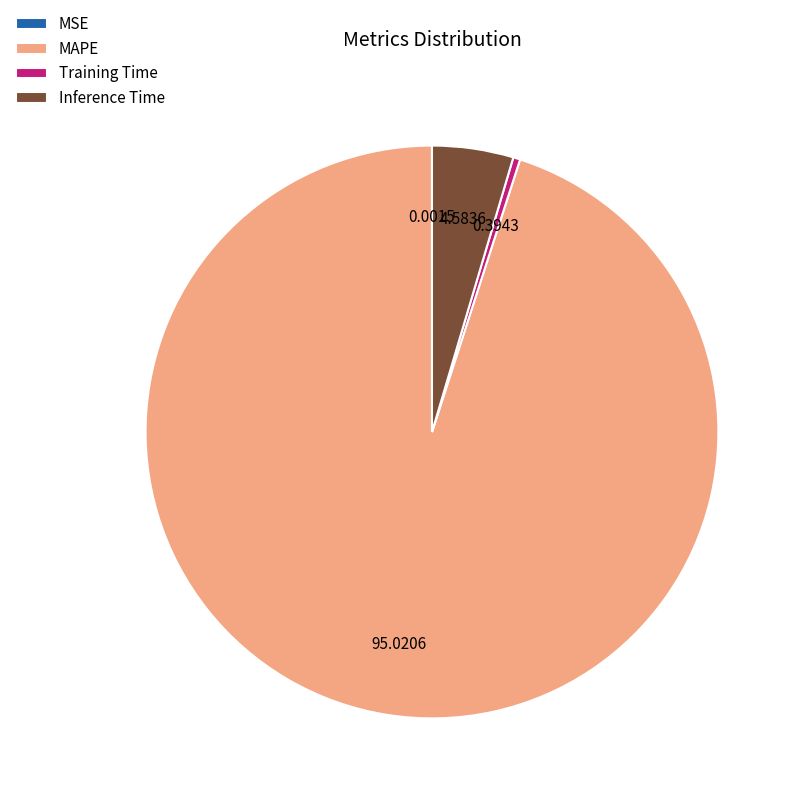

Which slice is the largest?

MAPE